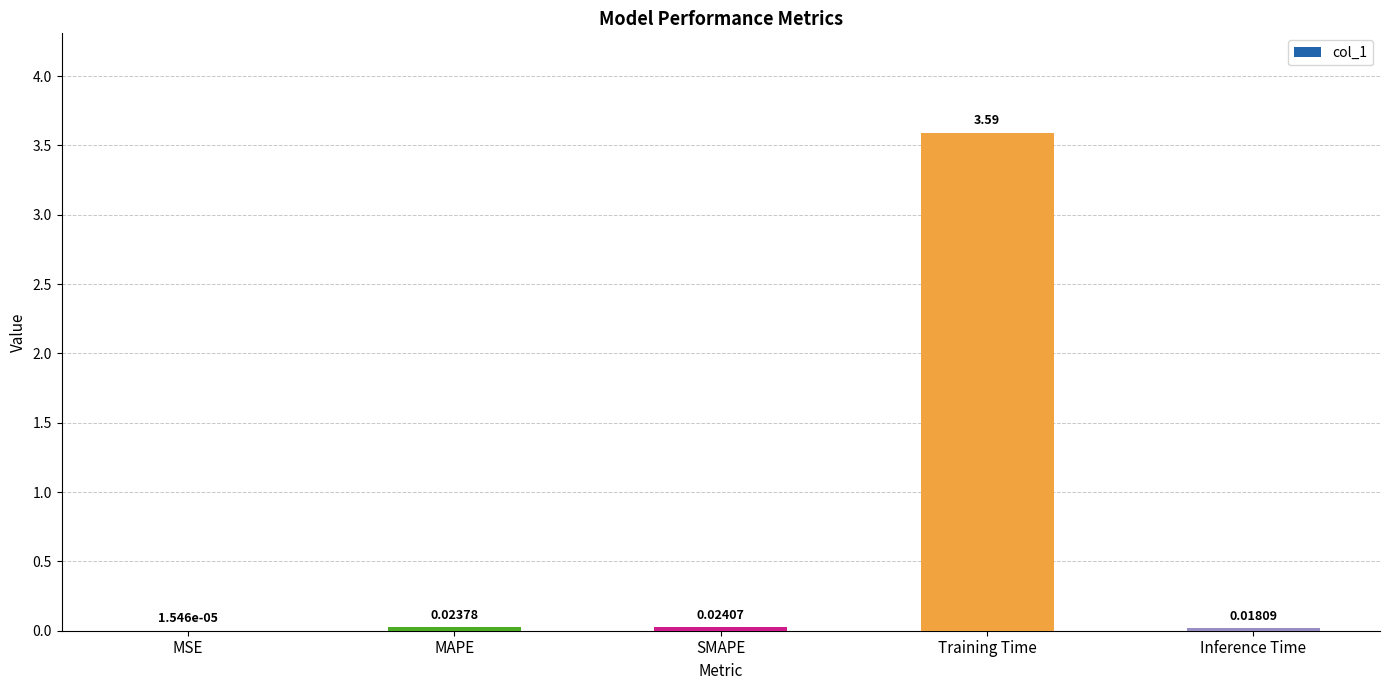

What is the greatest value displayed?

3.6